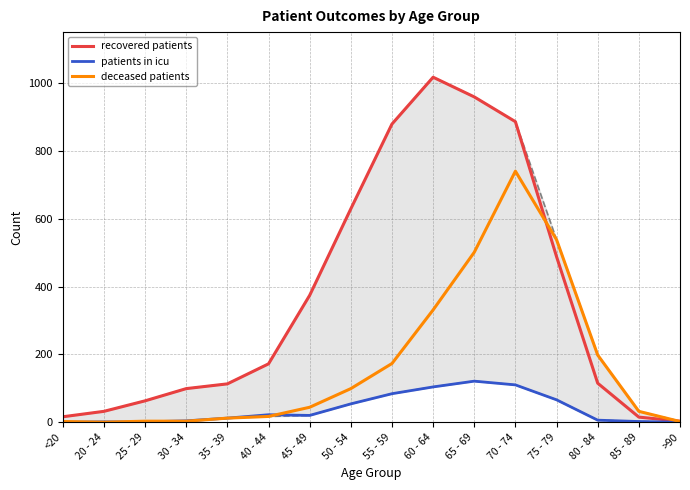

Between which two adjacent categories do patients in icu and deceased patients first intersect?

<20 and 20 - 24